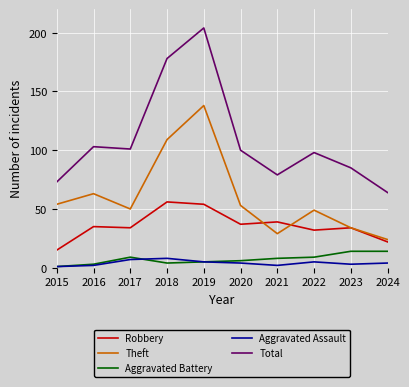

What is the difference between the second highest and second lowest values in the Aggravated Battery series?

11